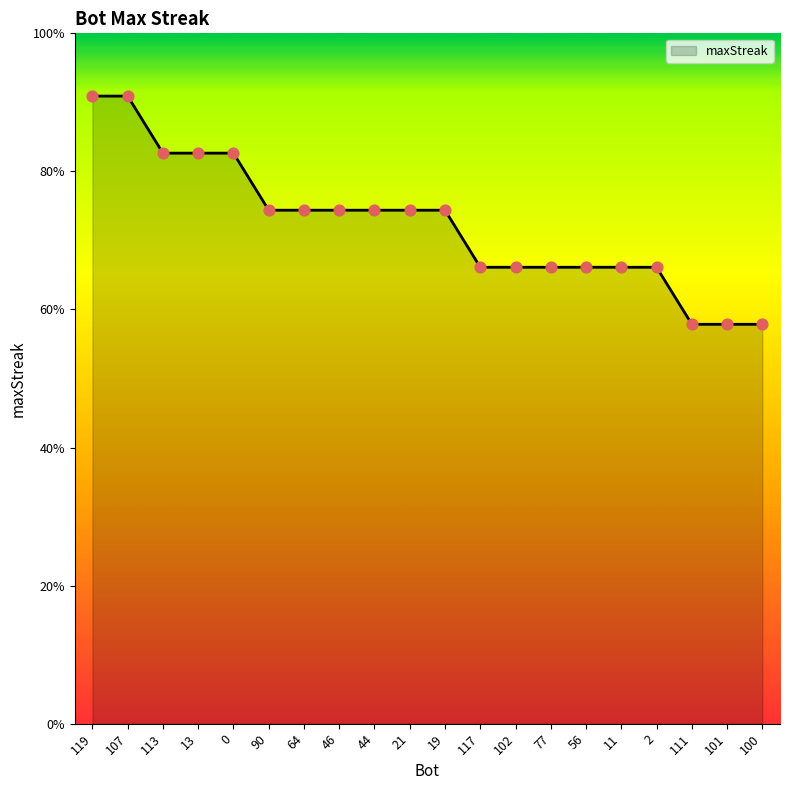

Between 11 and 2, which is larger?

11